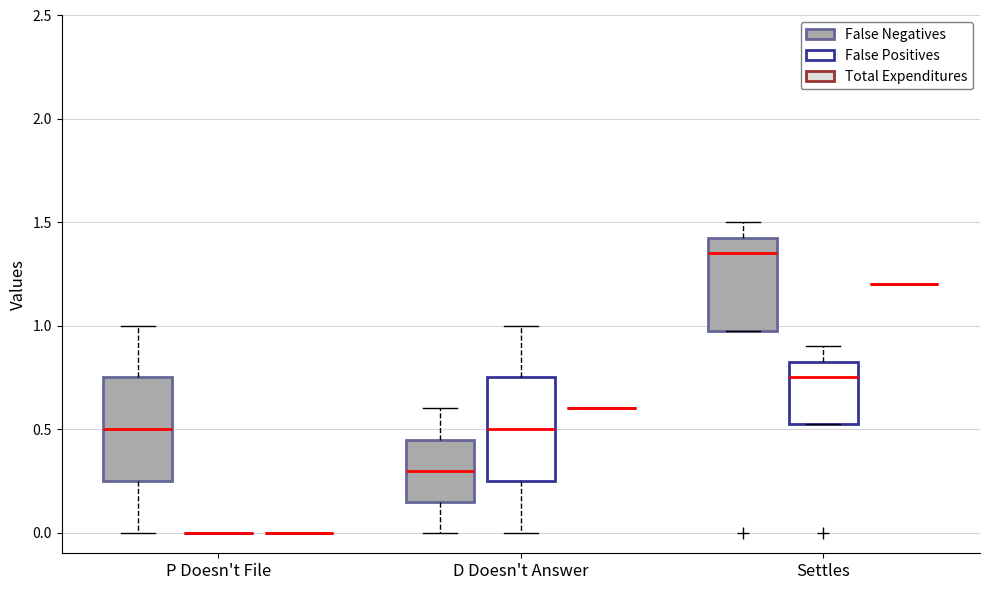

Reading left to right, transcribe this box plot: for each box, give where its median line is, the range the box spans, and where its two whiskers end, as read against the y-axis. The values are not printed on the chart, so give them approximately, as read against the axis.

P Doesn't File (False Negatives): median 0.50, box 0.25 to 0.75, whiskers 0.00 to 1.00
P Doesn't File (False Positives): box collapsed to a line at 0.00, whiskers 0.00 to 0.00
P Doesn't File (Total Expenditures): box collapsed to a line at 0.00, whiskers 0.00 to 0.00
D Doesn't Answer (False Negatives): median 0.30, box 0.15 to 0.45, whiskers 0.00 to 0.60
D Doesn't Answer (False Positives): median 0.50, box 0.25 to 0.75, whiskers 0.00 to 1.00
D Doesn't Answer (Total Expenditures): box collapsed to a line at 0.60, whiskers 0.60 to 0.60
Settles (False Negatives): median 1.35, box 1.00 to 1.45, whiskers 1.00 to 1.50
Settles (False Positives): median 0.75, box 0.55 to 0.85, whiskers 0.55 to 0.90
Settles (Total Expenditures): box collapsed to a line at 1.20, whiskers 1.20 to 1.20